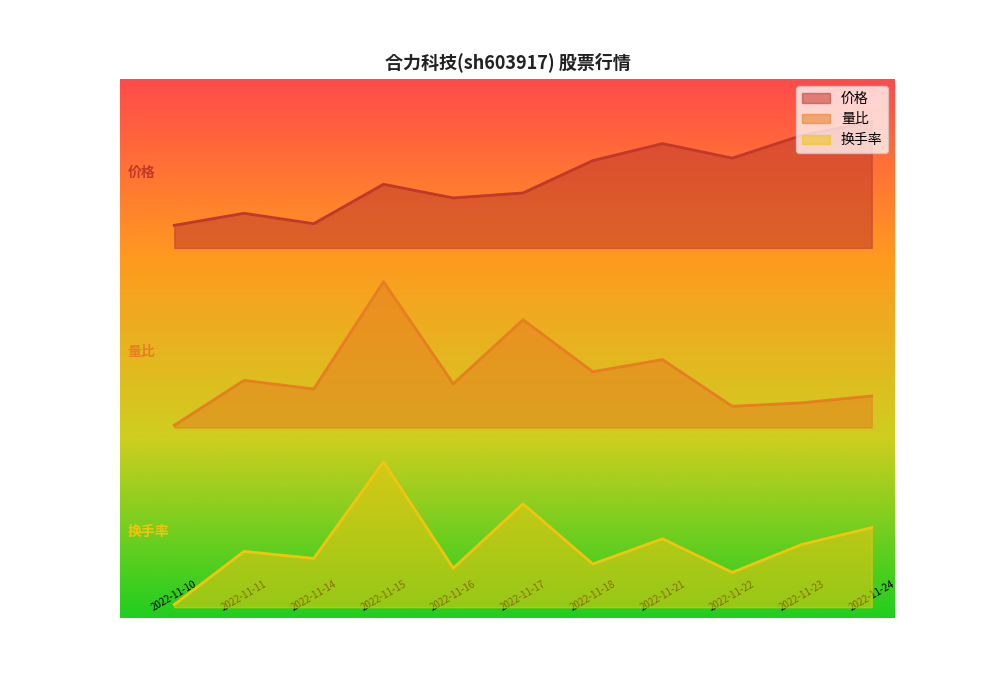

True or false: 换手率 and 价格 intersect in this chart.

False